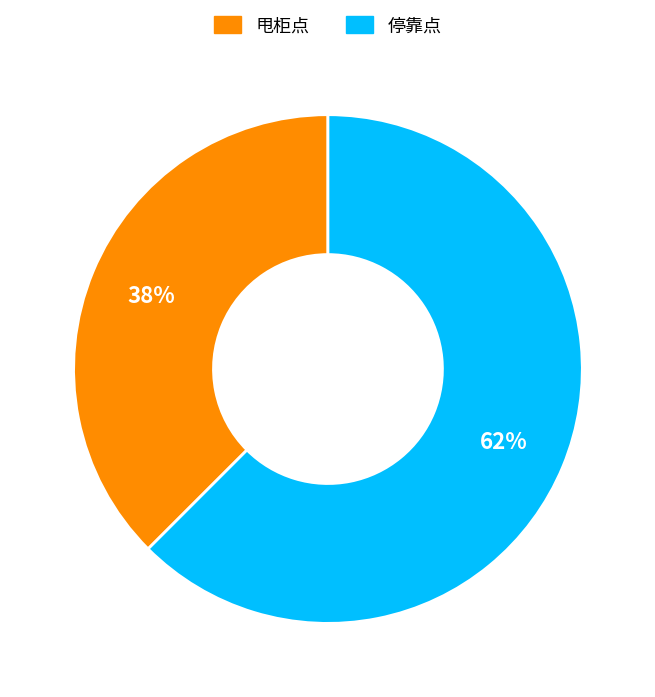

Which slice represents more than half of the pie?

停靠点